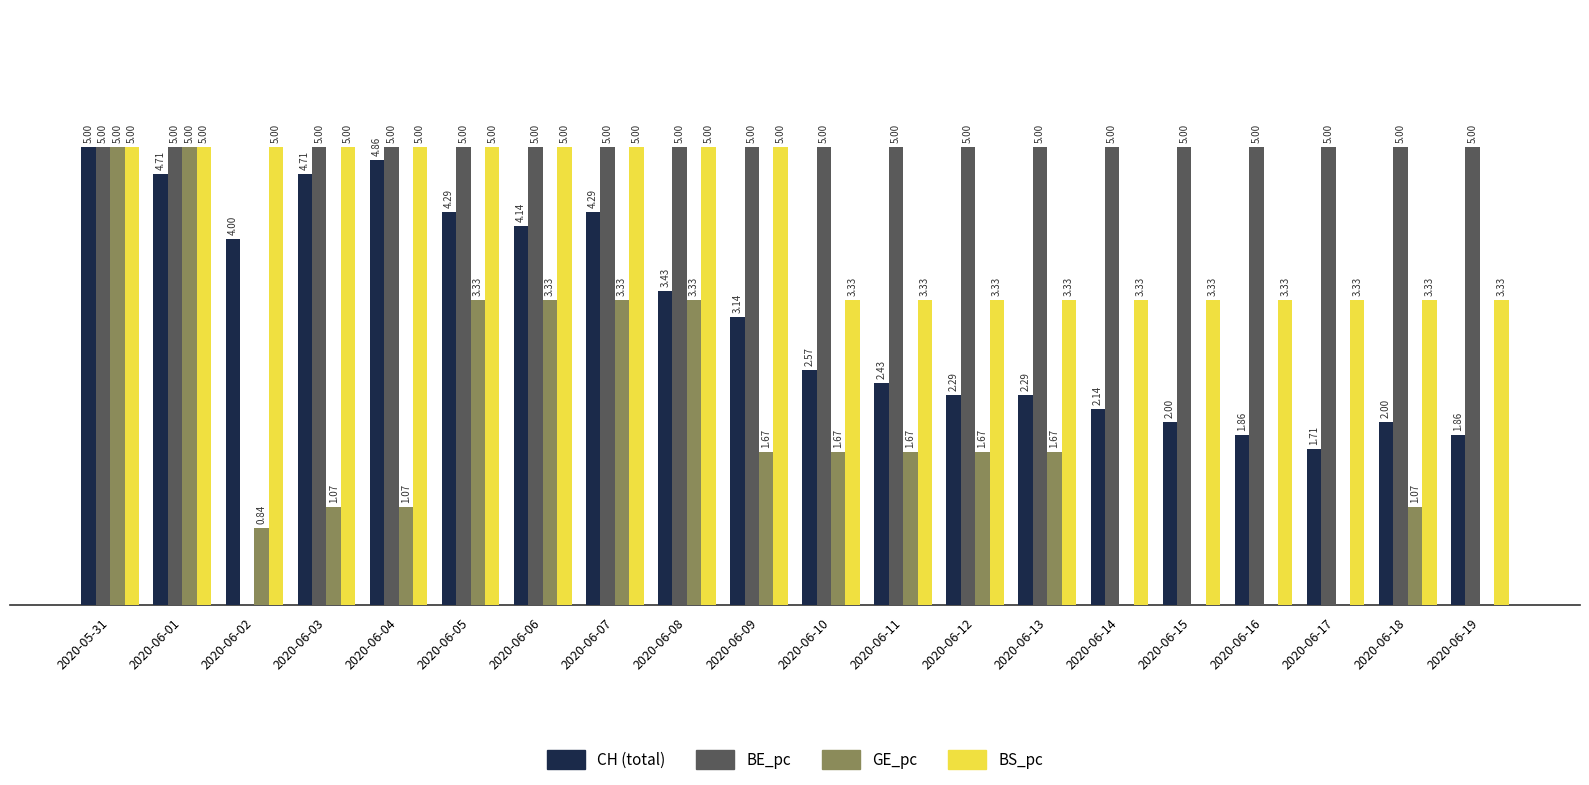

Which series changed the most between 2020-06-07 and 2020-06-10?

CH (total)